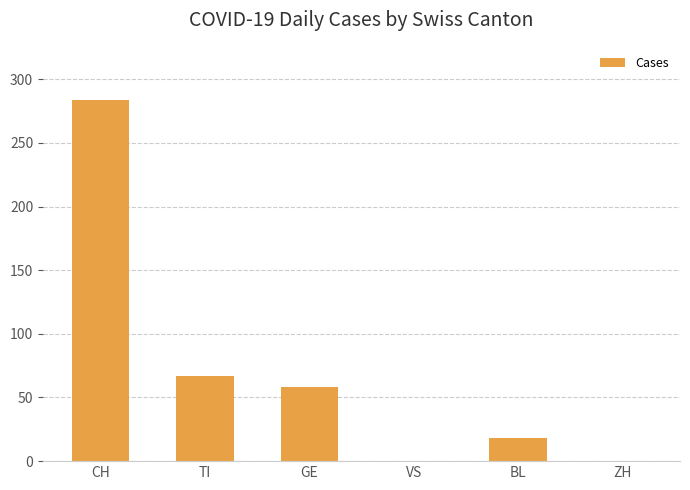

What is the sum of the values at ZH and TI?

67